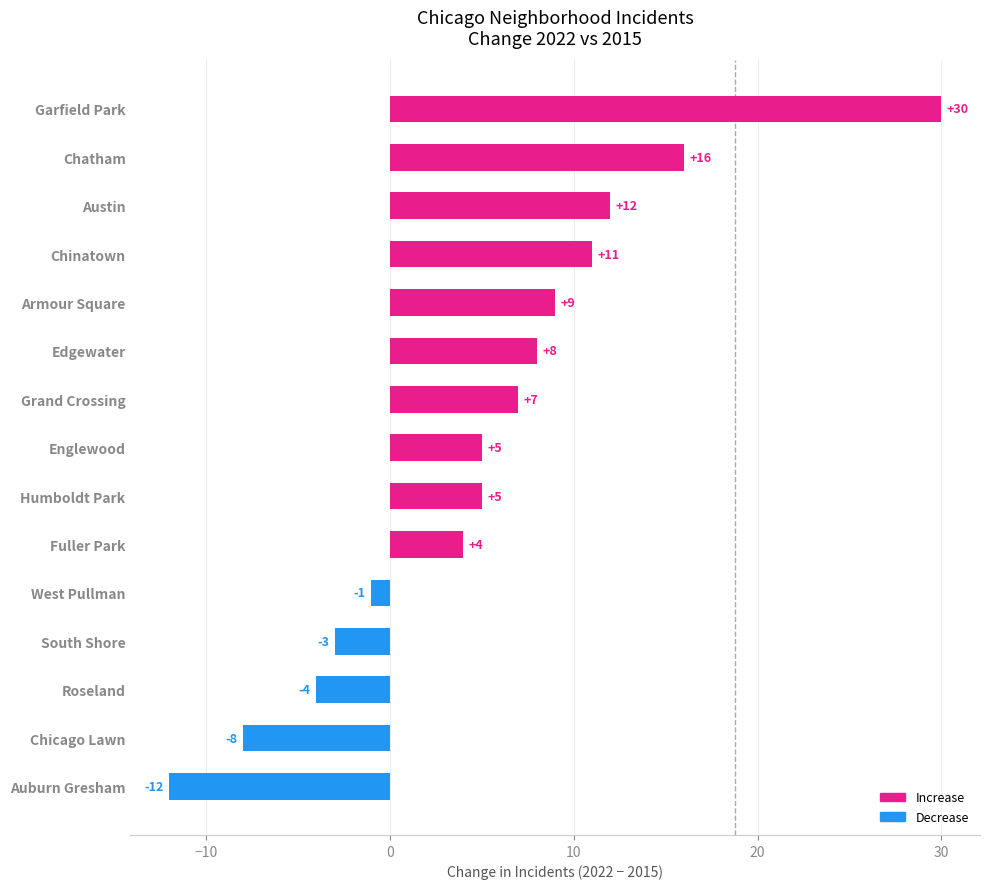

What is the difference between the maximum and second lowest values?

38